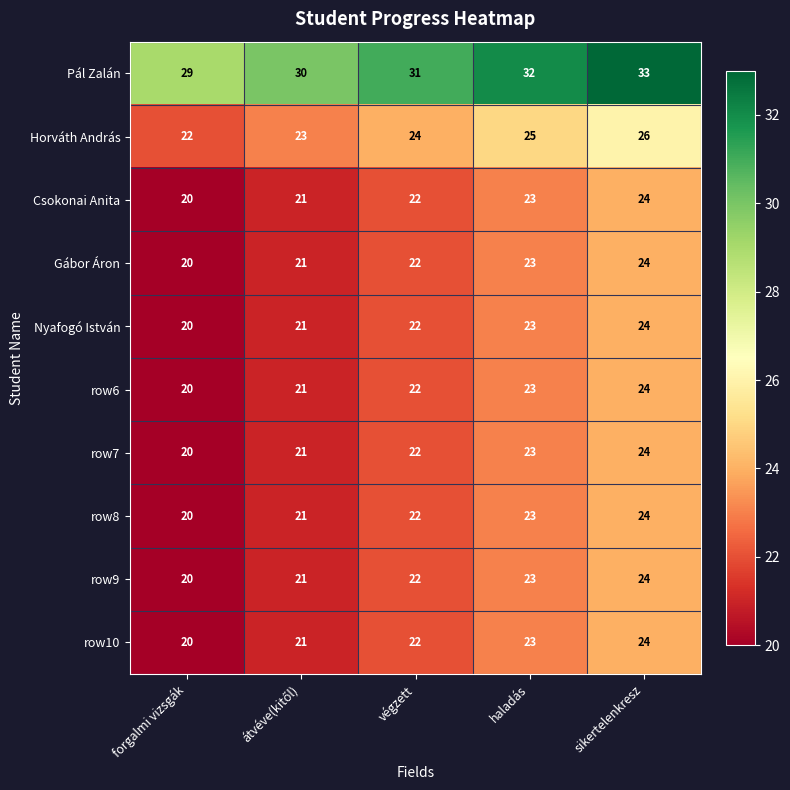

What is the average value of the row9 series?

22